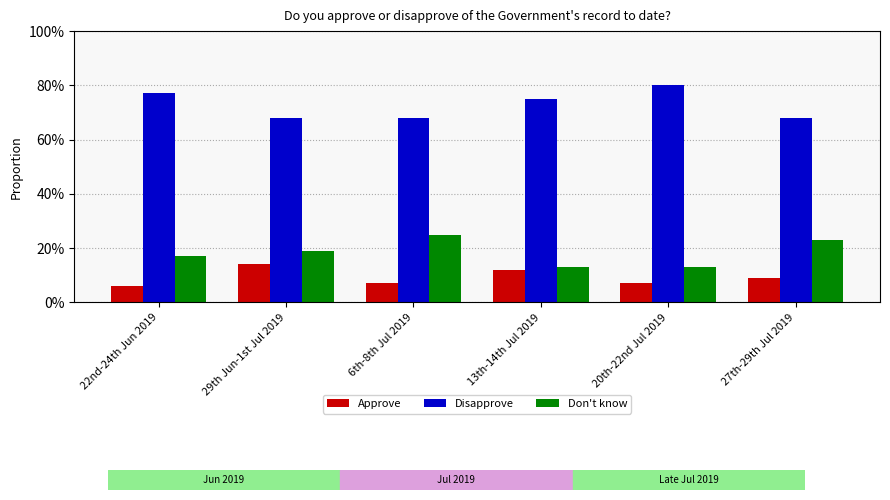

What is the label of the 4th bar from the left?

13th-14th Jul 2019